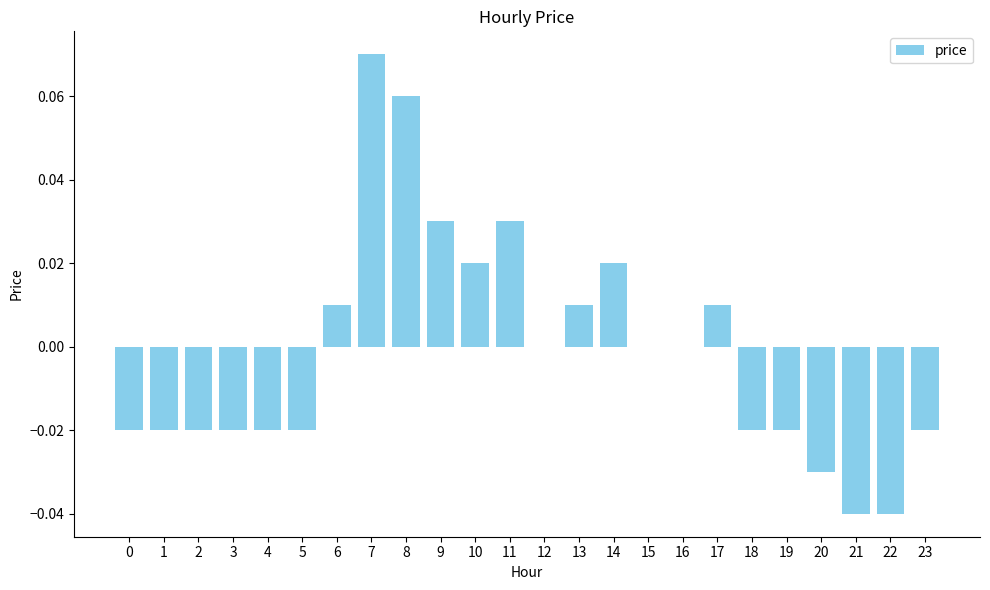

How many distinct data groups are displayed?

1